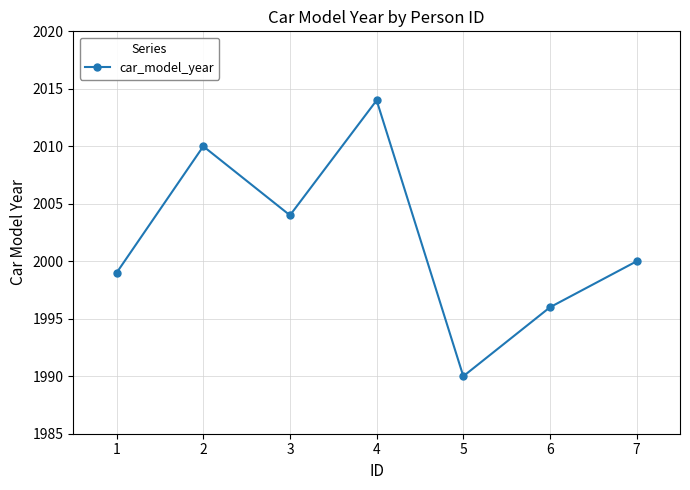

What is the smallest value displayed?

1990